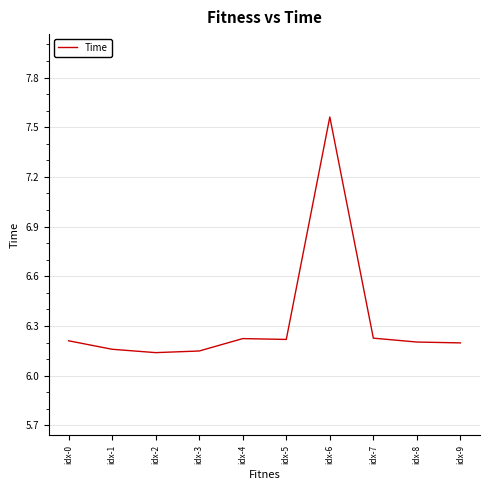

Between idx-9 and idx-2, which is larger?

idx-9